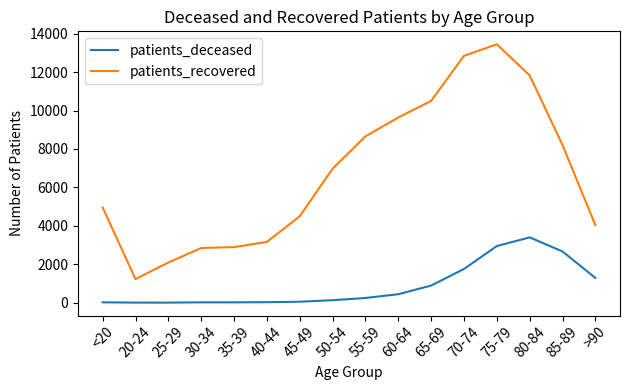

True or false: patients_recovered and patients_deceased cross at least once.

False